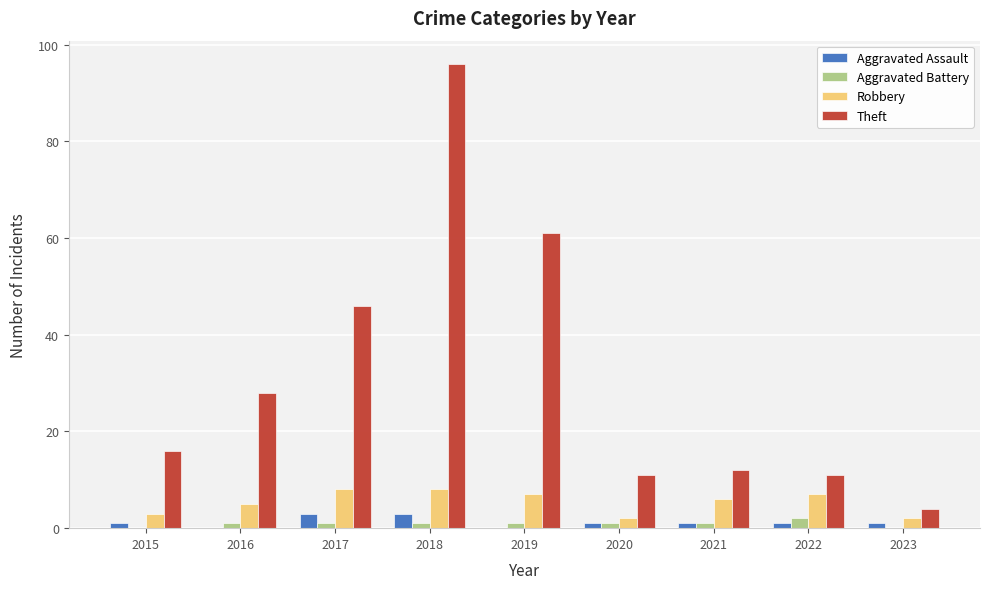

Reading right to left, transcribe all the data shown in this chart.

Aggravated Assault: 2023=1	2022=1	2021=1	2020=1	2019=0	2018=3	2017=3	2016=0	2015=1
Aggravated Battery: 2023=0	2022=2	2021=1	2020=1	2019=1	2018=1	2017=1	2016=1	2015=0
Robbery: 2023=2	2022=7	2021=6	2020=2	2019=7	2018=8	2017=8	2016=5	2015=3
Theft: 2023=4	2022=11	2021=12	2020=11	2019=61	2018=96	2017=46	2016=28	2015=16